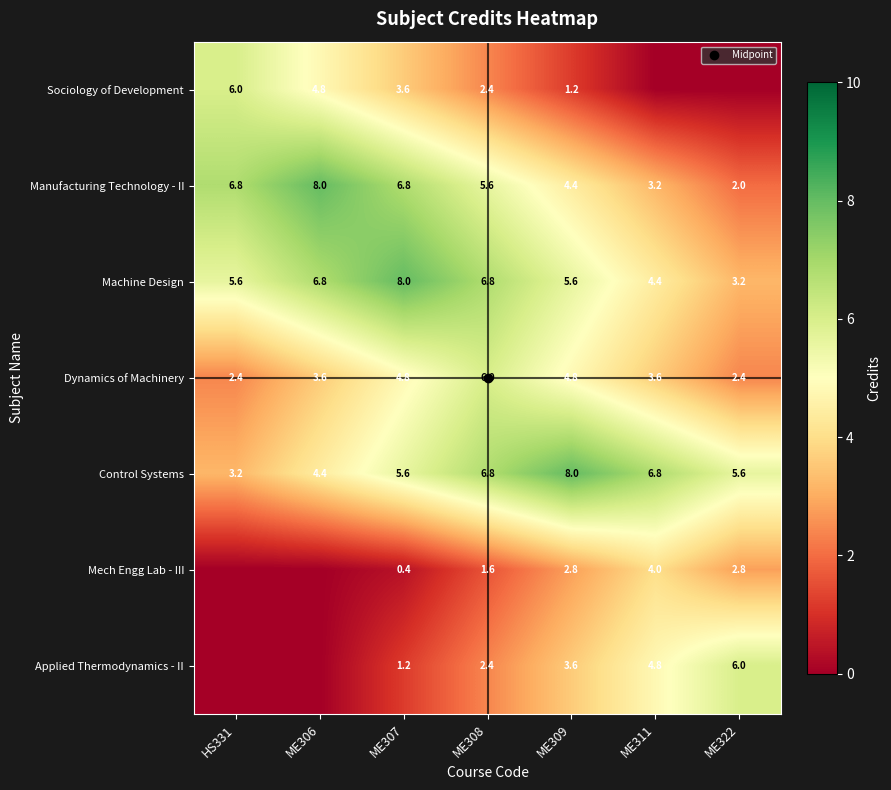

The value of Control Systems at ME307 is 9.1. True or false?

False